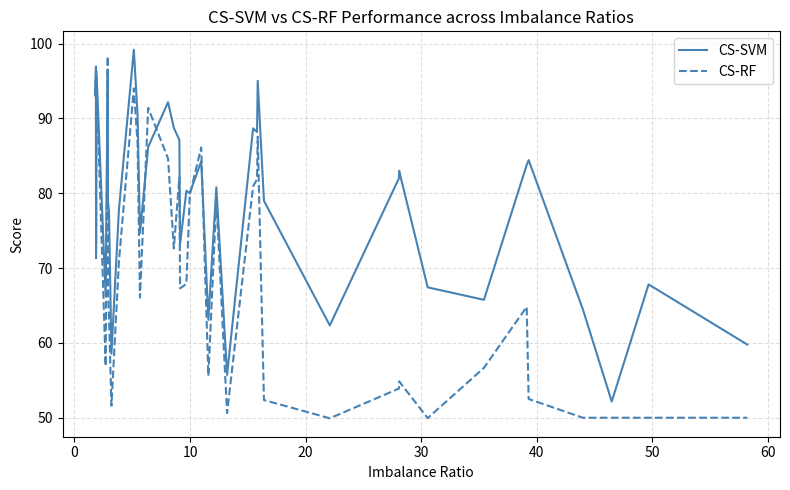

What is the minimum value for CS-SVM?

52.2